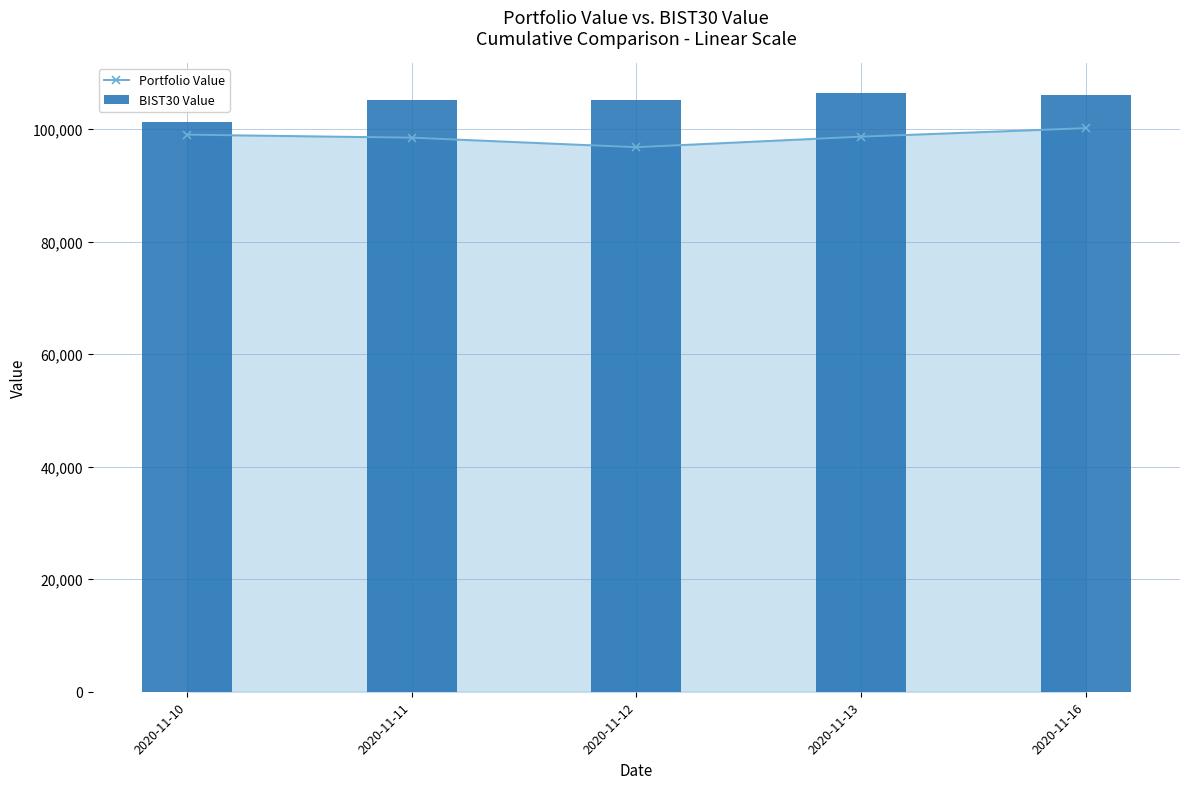

What is the spread (max minus min) of values at 2020-11-16?

5927.5